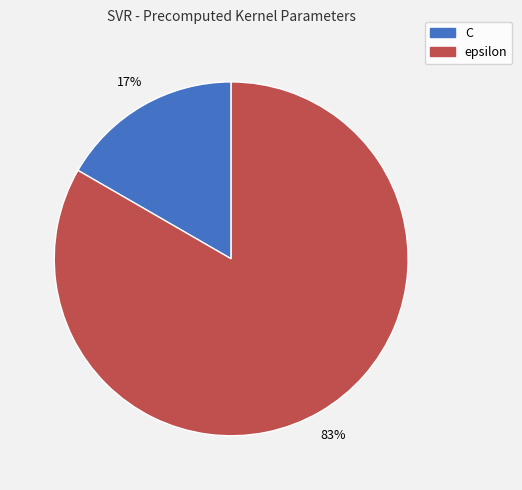

To the nearest percent, what is the average slice percentage?

50%